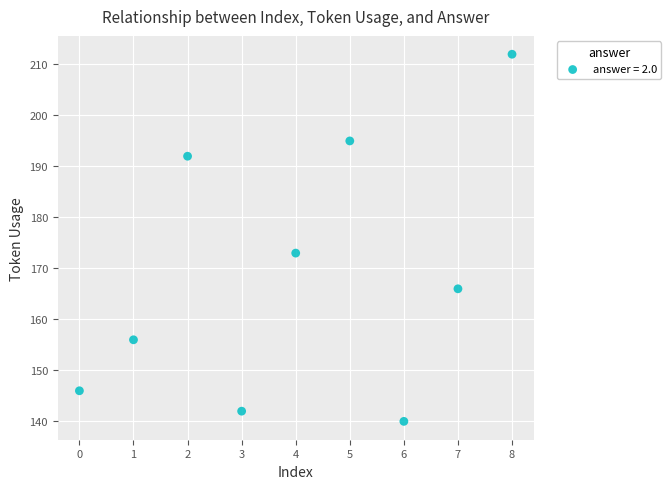

What is the average Y value?

169